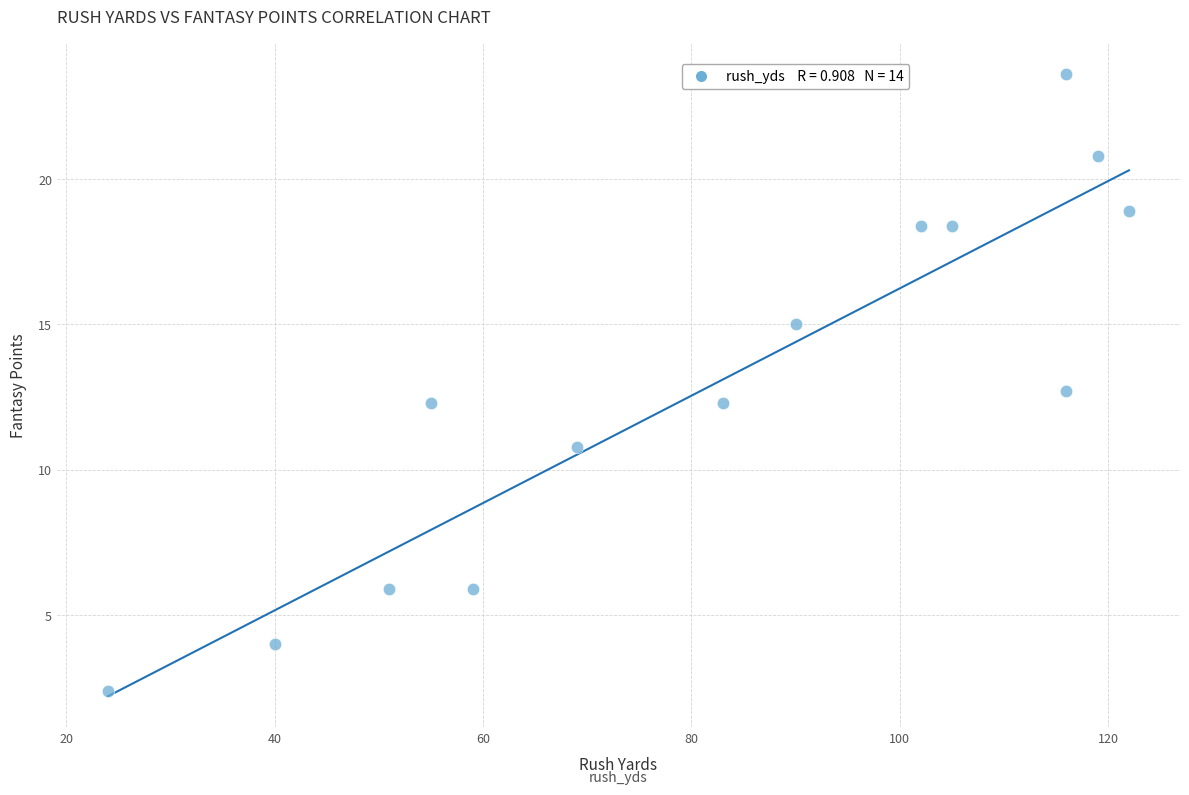

What Y value in the scatter plot is closest to 13?

12.7